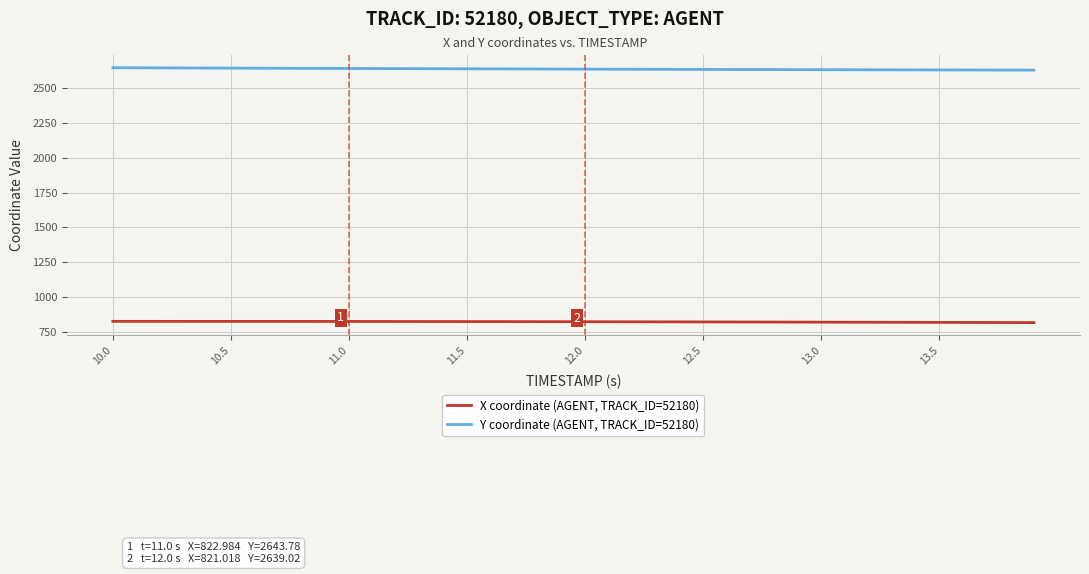

What is the highest value of the Y coordinate (AGENT, TRACK_ID=52180) series?

2649.0